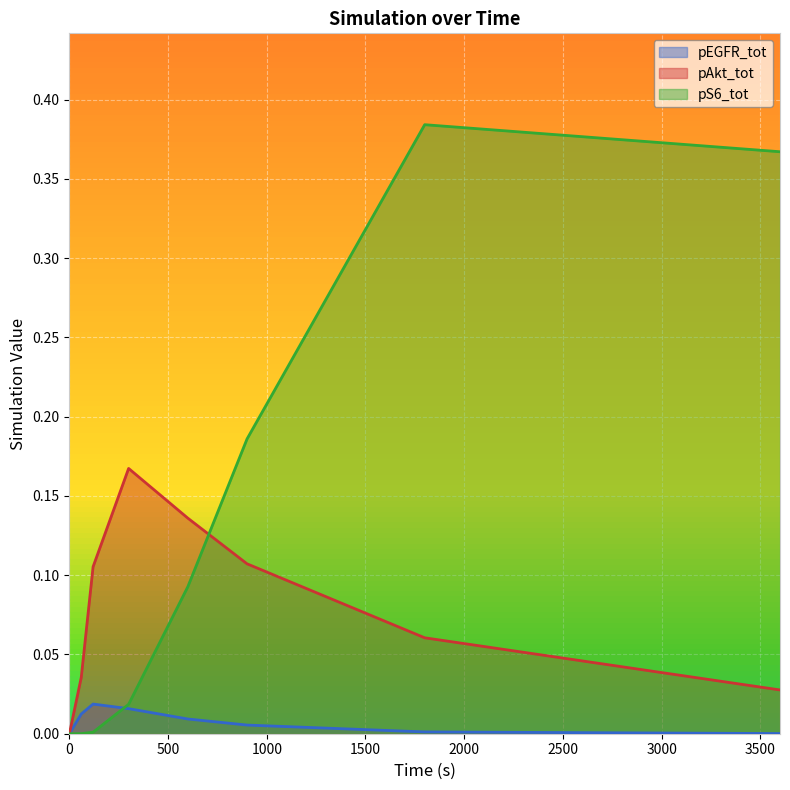

Between 300 and 900, which series saw the biggest shift?

pS6_tot